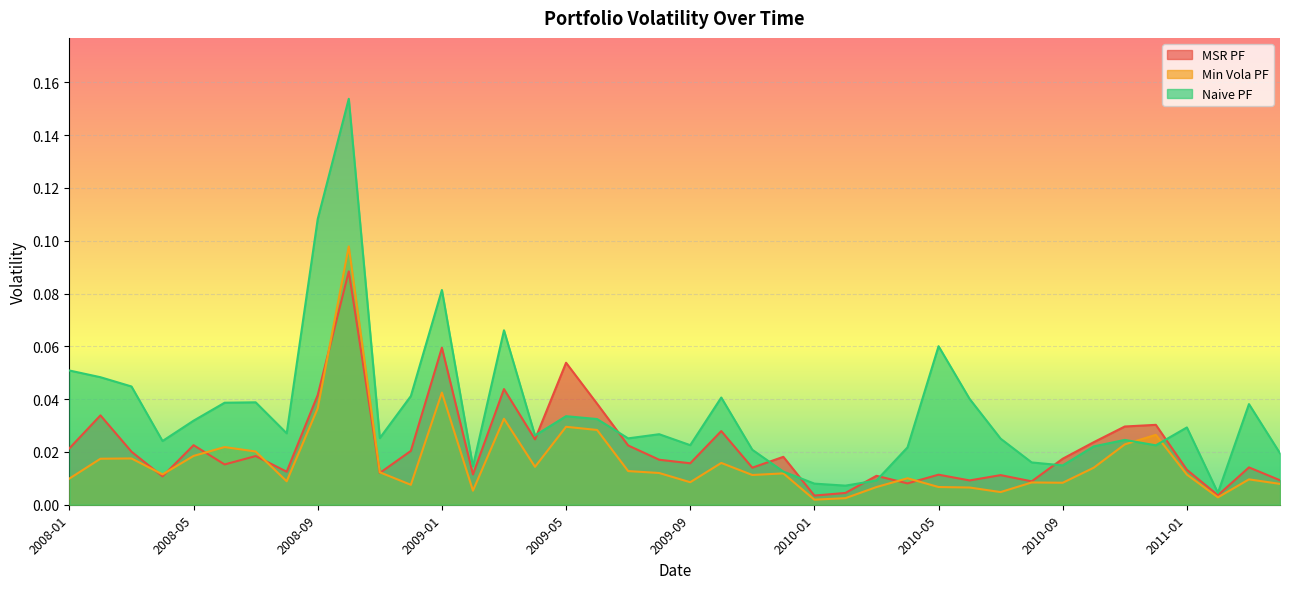

Reading left to right, extract all data points from this chart.

MSR PF: 0.0	0.0	0.0	0.0	0.0	0.0	0.0	0.0	0.0	0.1	0.0	0.0	0.1	0.0	0.0	0.0	0.1	0.0	0.0	0.0	0.0	0.0	0.0	0.0	0.0	0.0	0.0	0.0	0.0	0.0	0.0	0.0	0.0	0.0	0.0	0.0	0.0	0.0	0.0	0.0
Min Vola PF: 0.0	0.0	0.0	0.0	0.0	0.0	0.0	0.0	0.0	0.1	0.0	0.0	0.0	0.0	0.0	0.0	0.0	0.0	0.0	0.0	0.0	0.0	0.0	0.0	0.0	0.0	0.0	0.0	0.0	0.0	0.0	0.0	0.0	0.0	0.0	0.0	0.0	0.0	0.0	0.0
Naive PF: 0.1	0.0	0.0	0.0	0.0	0.0	0.0	0.0	0.1	0.2	0.0	0.0	0.1	0.0	0.1	0.0	0.0	0.0	0.0	0.0	0.0	0.0	0.0	0.0	0.0	0.0	0.0	0.0	0.1	0.0	0.0	0.0	0.0	0.0	0.0	0.0	0.0	0.0	0.0	0.0